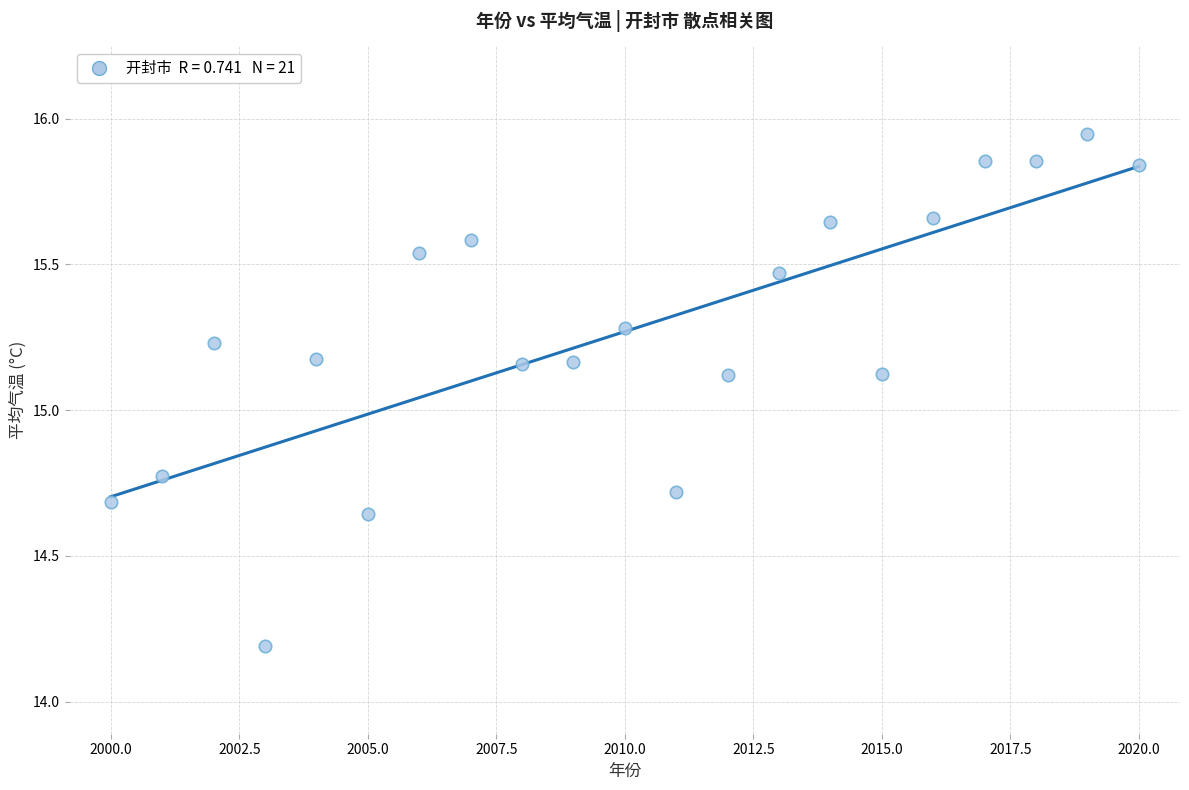

What is the range of X values (max minus min)?

20.0